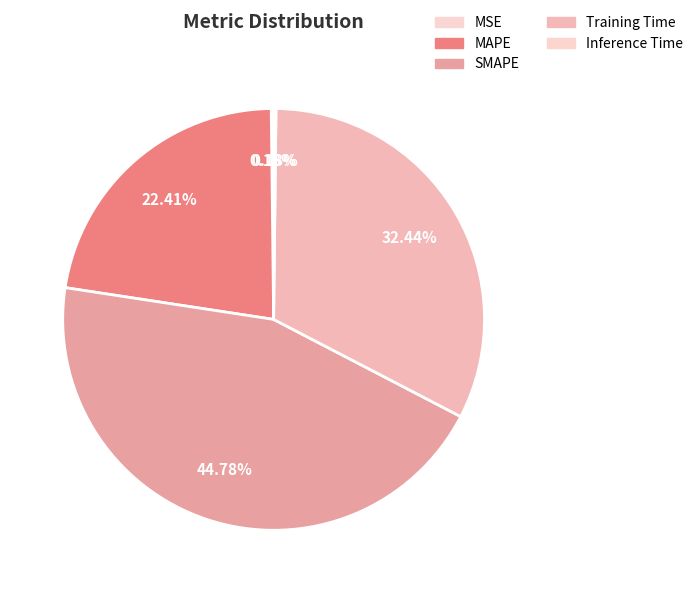

Does Inference Time represent more than half of the total?

No